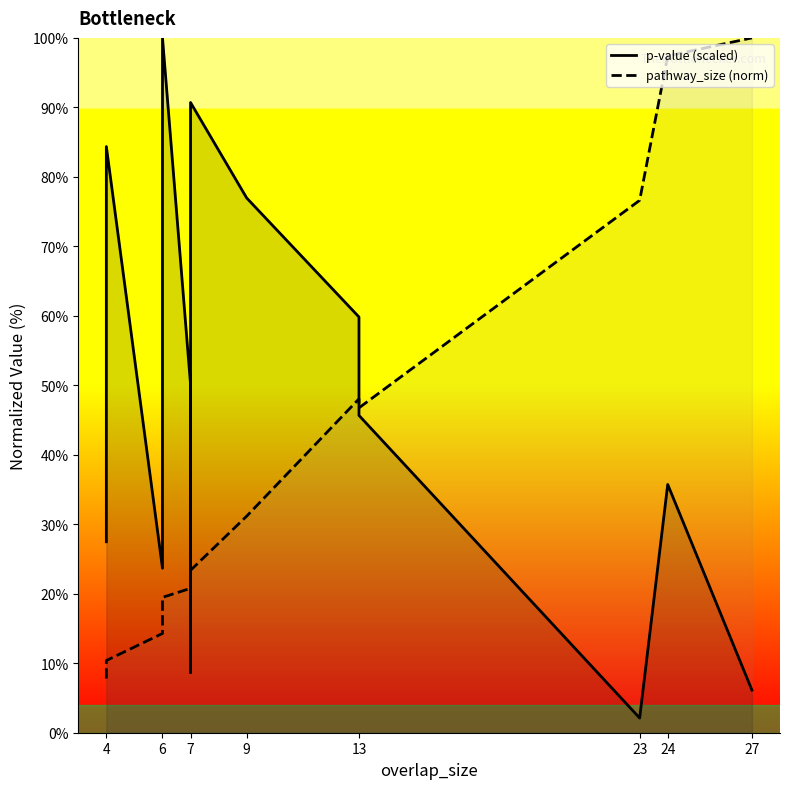

List the series in order of their peak value, highest first.

p-value (scaled), pathway_size (norm)